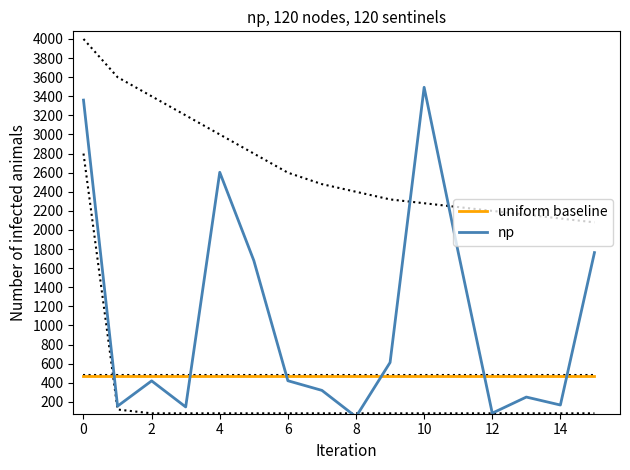

Reading left to right, what are all the values shown in this chart?

uniform baseline: 475.1	475.1	475.1	475.1	475.1	475.1	475.1	475.1	475.1	475.1	475.1	475.1	475.1	475.1	475.1	475.1
np: 3360.0	155.4	420.0	147.0	2604.0	1680.0	421.4	320.3	43.8	612.5	3493.9	1767.8	81.7	250.6	167.0	1763.2